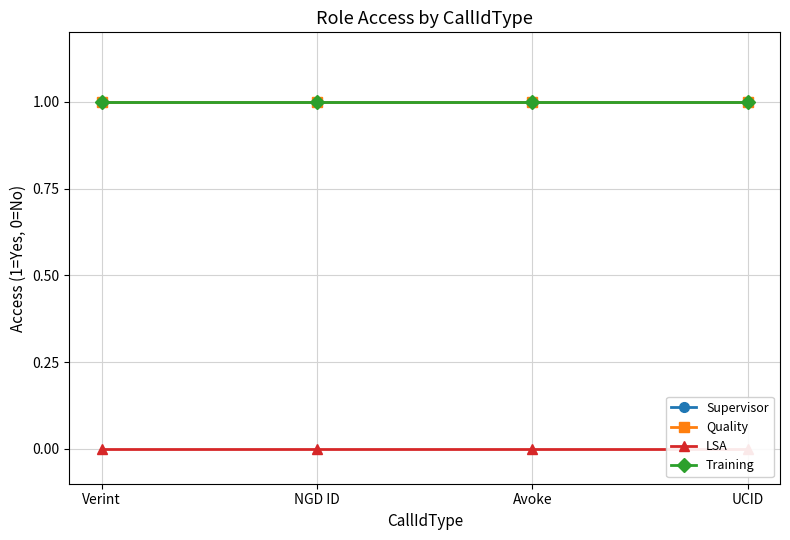

What is the difference between the highest and lowest values at Avoke?

1